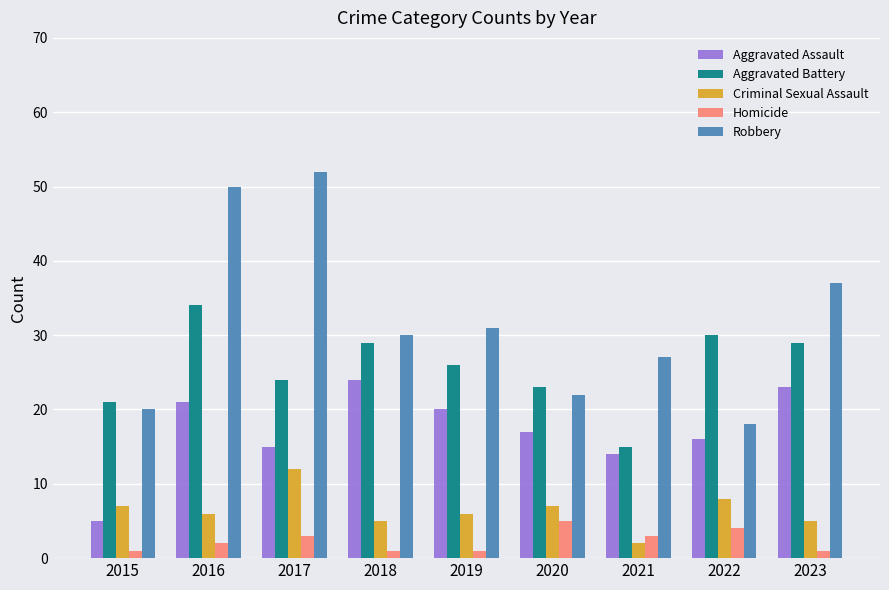

What is the value of the Homicide bar at the 3rd from the left?

3